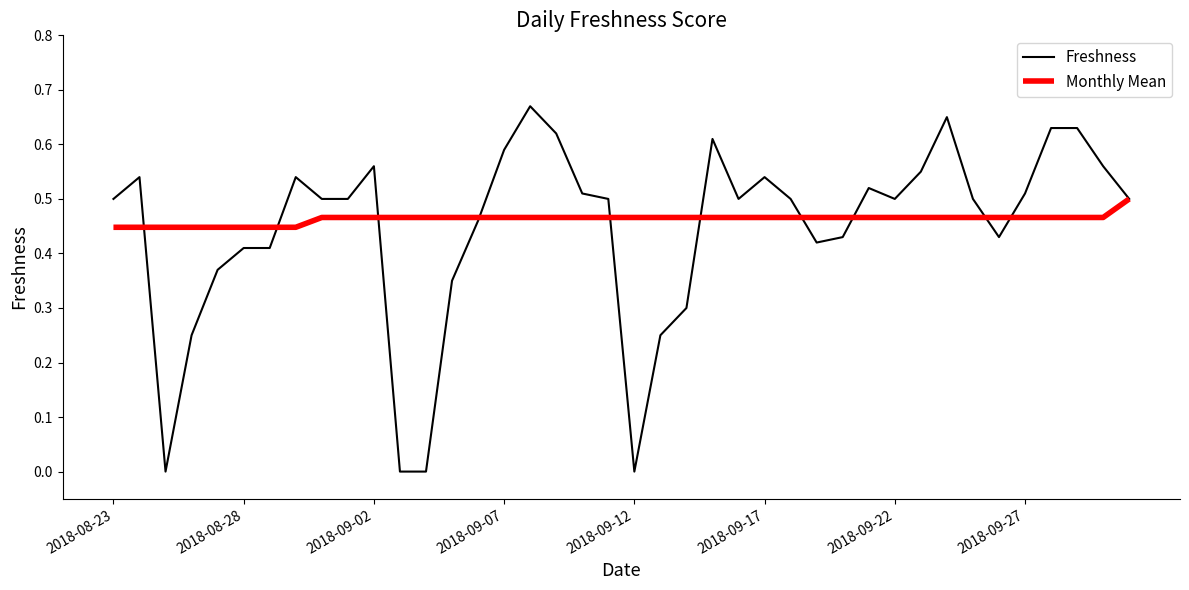

Which series has the widest spread of values?

Freshness